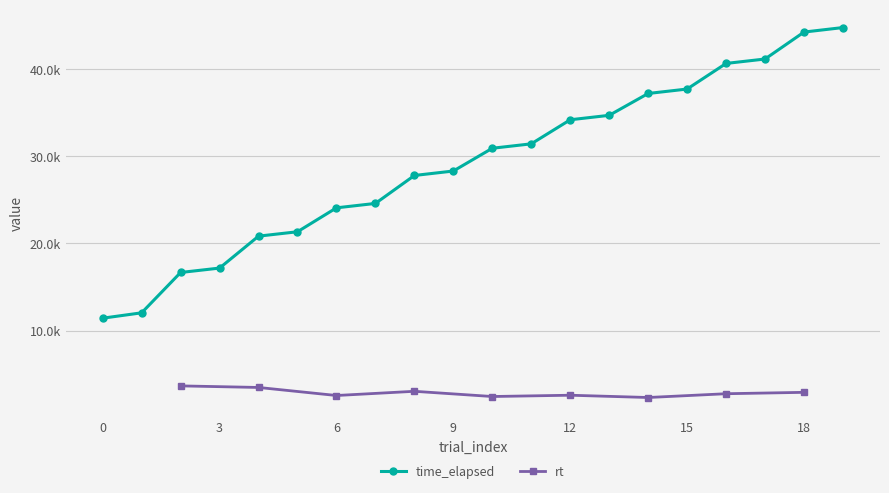

Rank the categories by value from highest to lowest.

19, 18, 17, 16, 15, 14, 13, 12, 11, 10, 9, 8, 7, 6, 5, 4, 3, 2, 1, 0